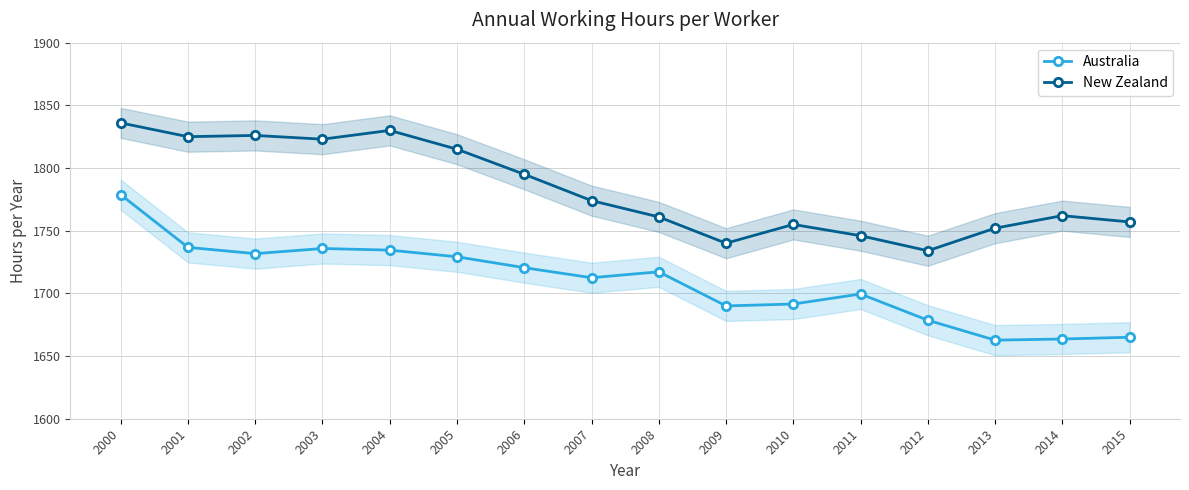

Reading left to right, what are all the values shown in this chart?

Australia: 2000=1778.7	2001=1736.7	2002=1731.7	2003=1735.8	2004=1734.5	2005=1729.2	2006=1720.5	2007=1712.5	2008=1717.2	2009=1690.0	2010=1691.5	2011=1699.5	2012=1678.6	2013=1662.7	2014=1663.6	2015=1665.0
New Zealand: 2000=1836.0	2001=1825.0	2002=1826.0	2003=1823.0	2004=1830.0	2005=1815.0	2006=1795.0	2007=1774.0	2008=1761.0	2009=1740.0	2010=1755.0	2011=1746.0	2012=1734.0	2013=1752.0	2014=1762.0	2015=1757.0